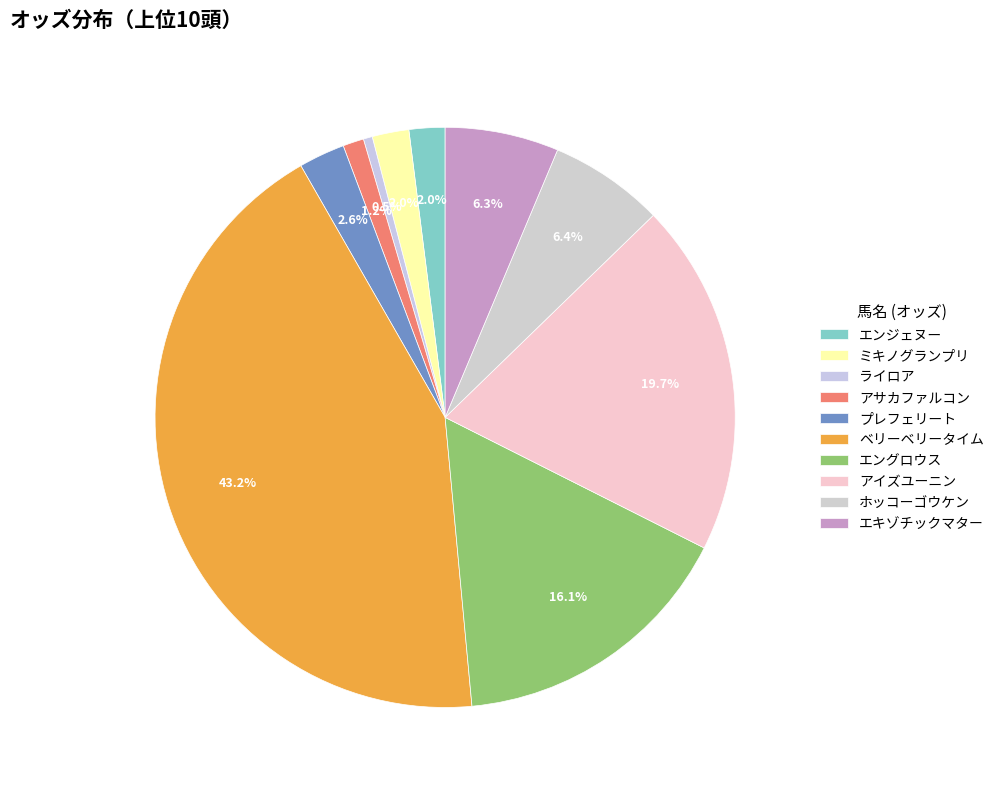

To the nearest percent, what portion does アイズユーニン represent?

20%